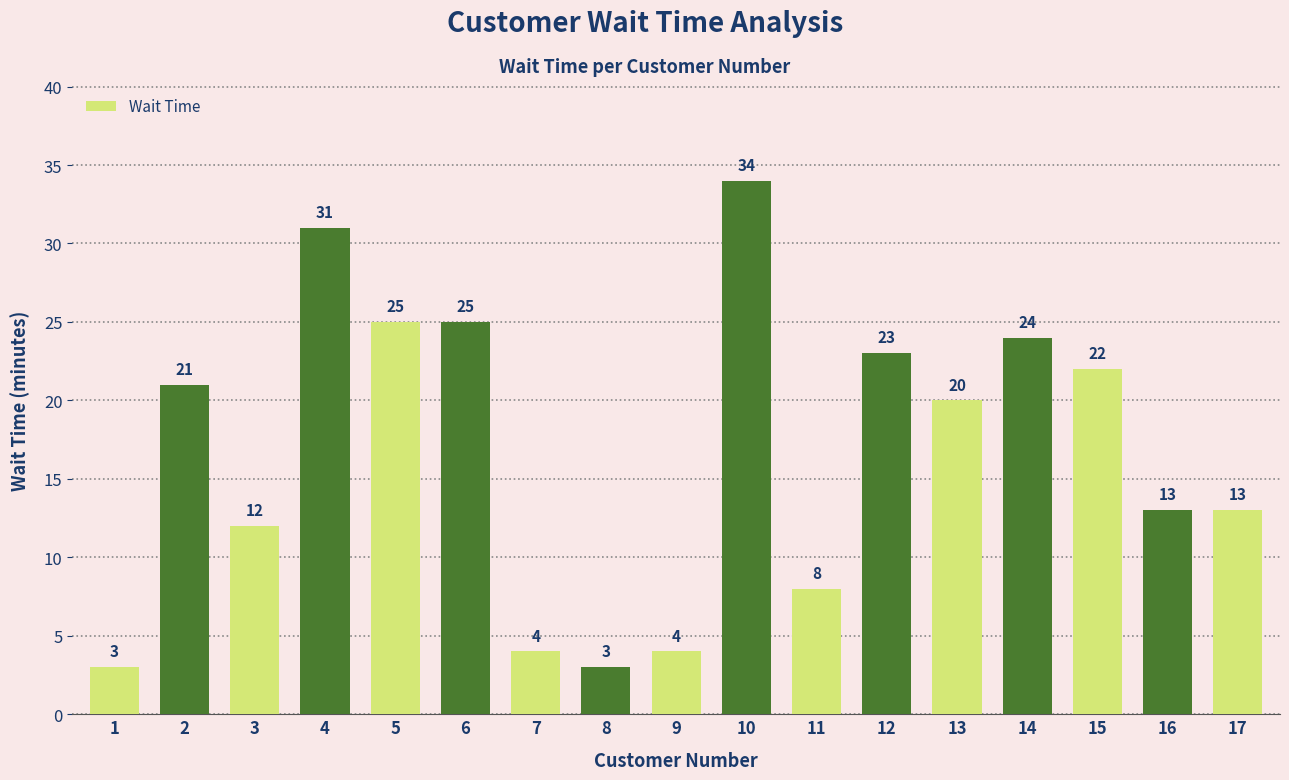

Between 4 and 1, which is larger?

4